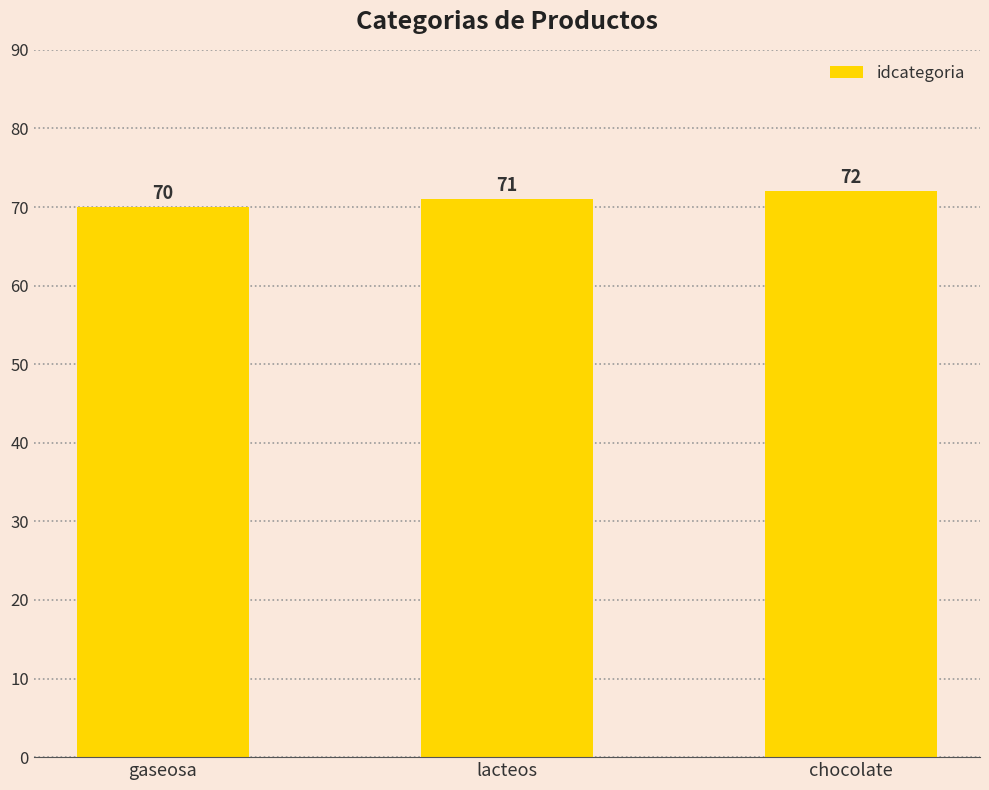

What is the sum of the values at gaseosa and chocolate?

142